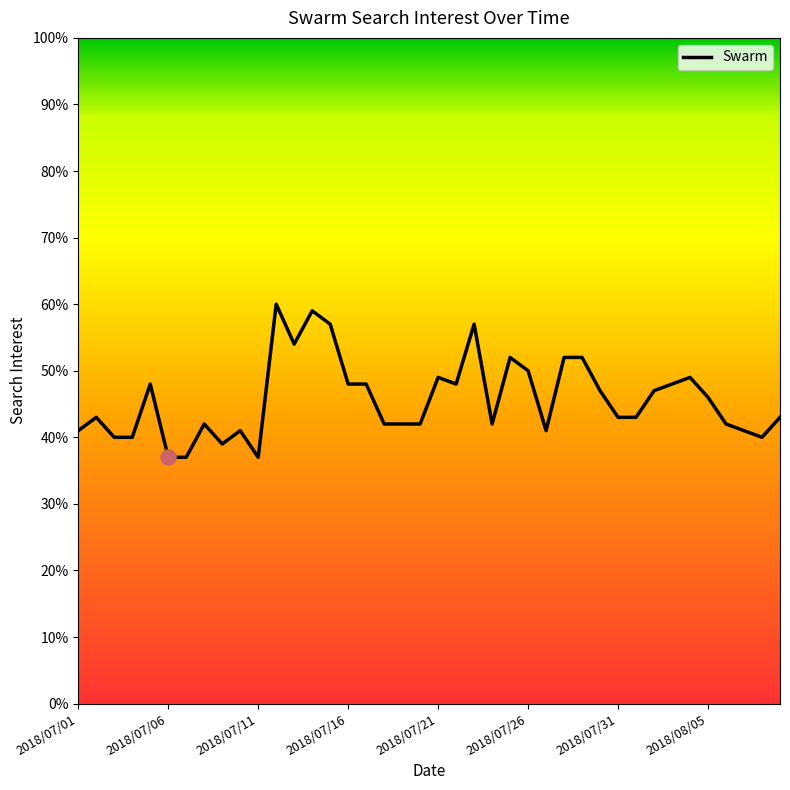

What is the maximum value shown in the chart?

60